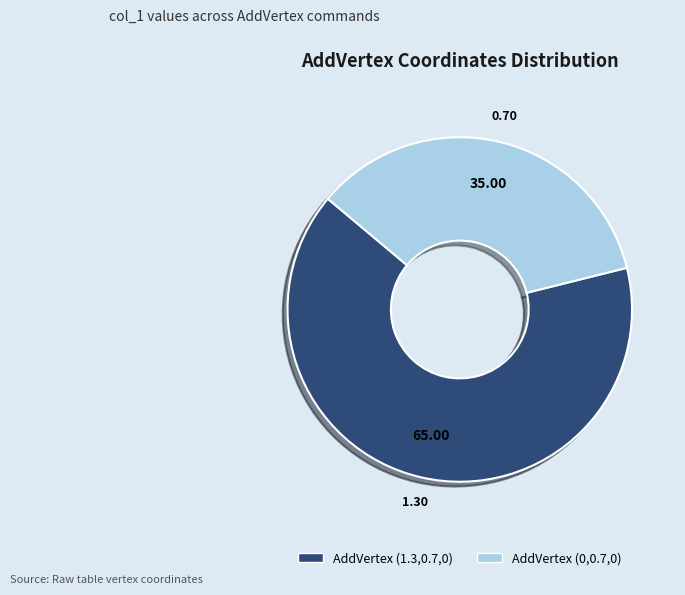

Does any single category account for the majority?

Yes